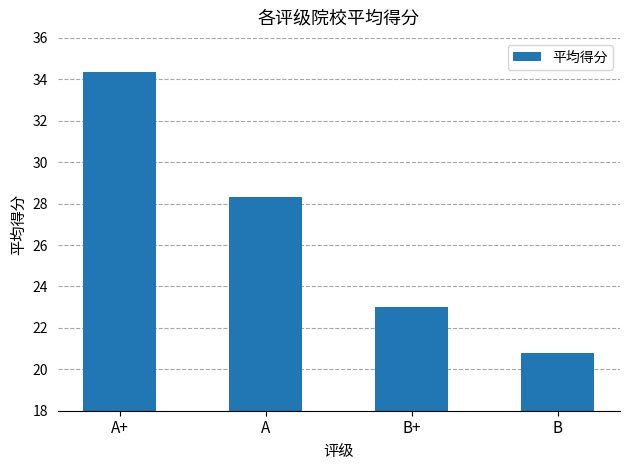

How many bars are there in total?

4